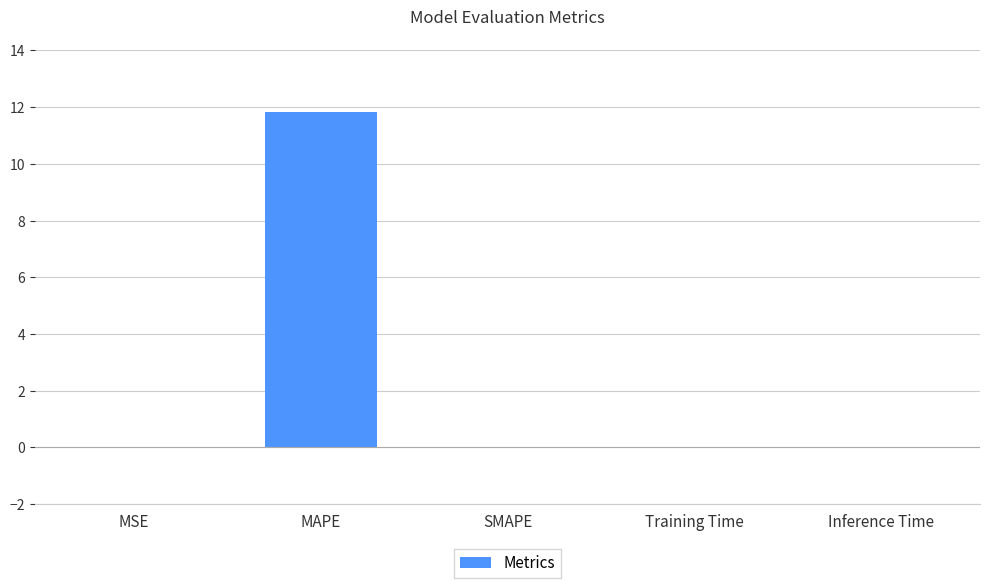

Which category has the highest value across all series?

MAPE